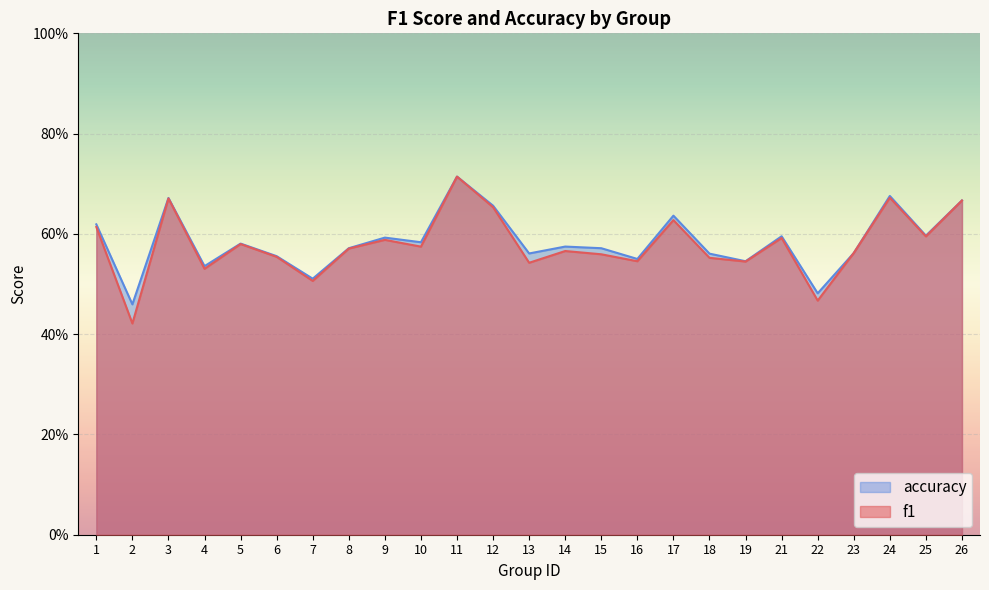

Which label corresponds to the largest value in the chart?

11